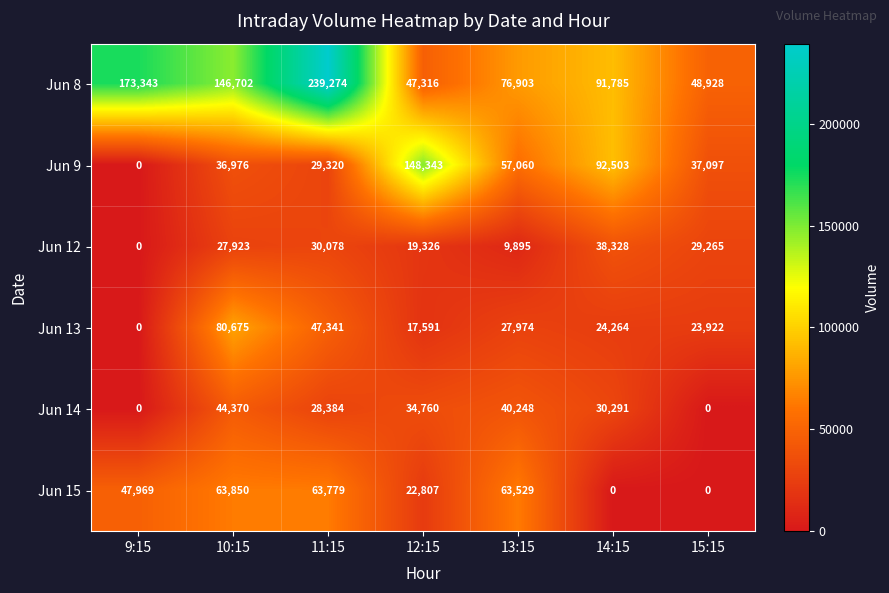

Rank the series at 10:15 from lowest to highest value.

Jun 12, Jun 9, Jun 14, Jun 15, Jun 13, Jun 8